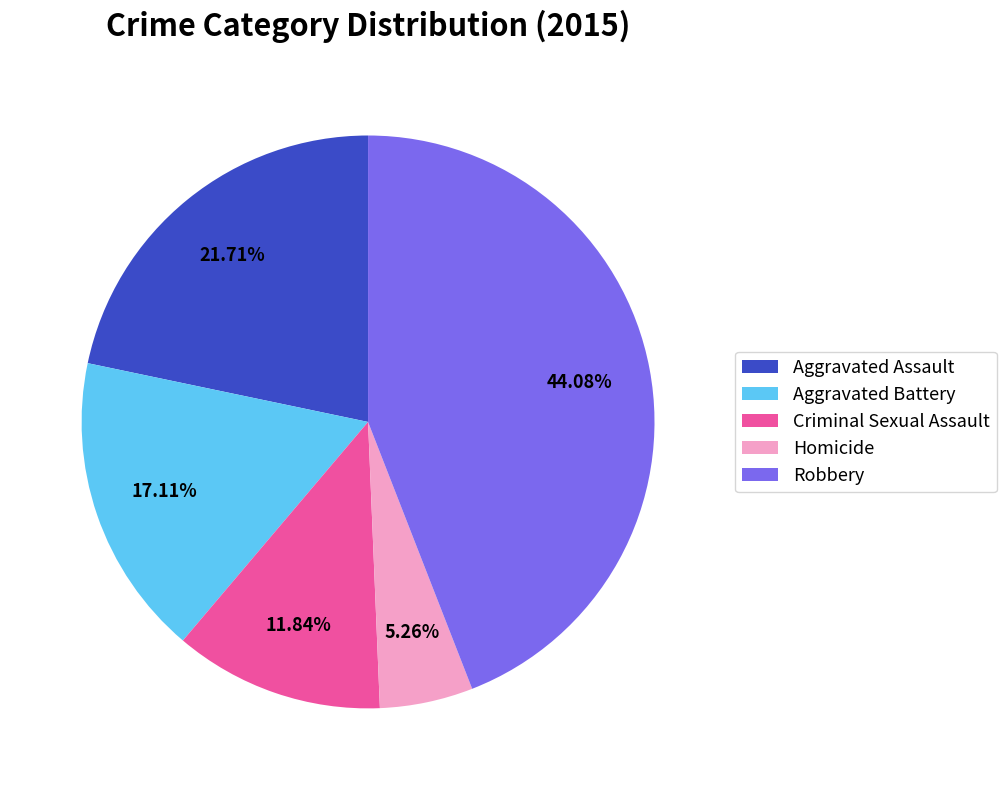

Which has a higher value, Aggravated Battery or Robbery?

Robbery